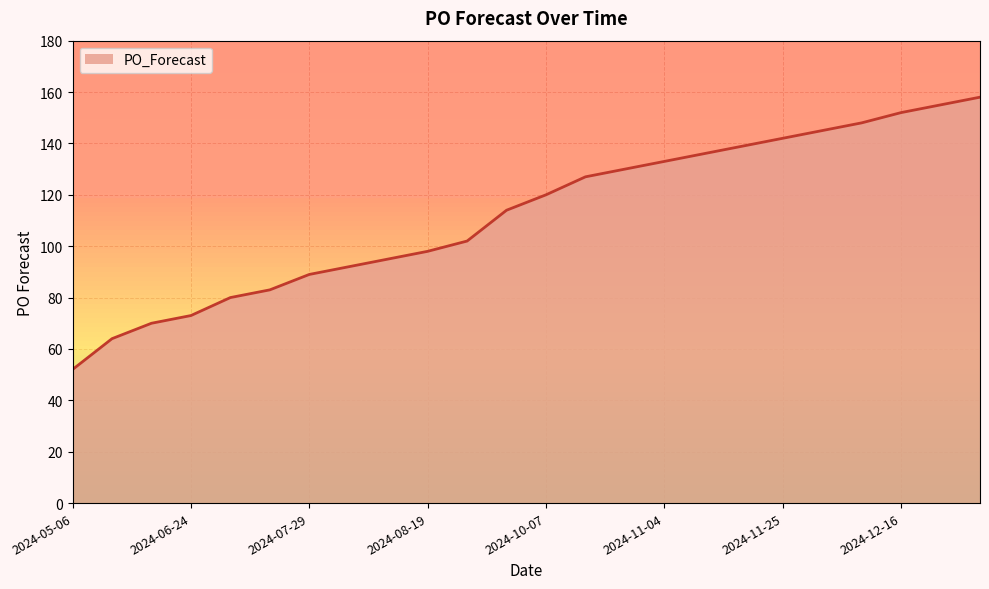

Reading left to right, extract all data points from this chart.

52	64	70	73	80	83	89	92	95	98	102	114	120	127	130	133	136	139	142	145	148	152	155	158